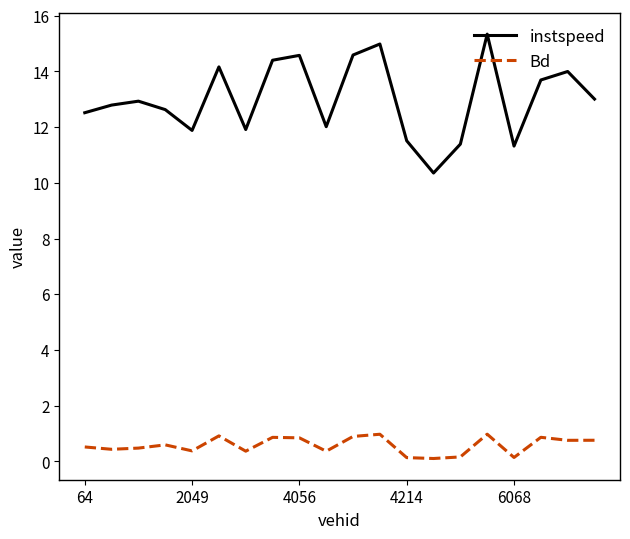

True or false: instspeed and Bd cross at least once.

False